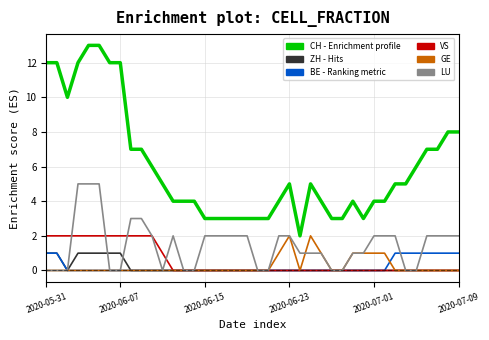

What is the greatest value displayed?

13